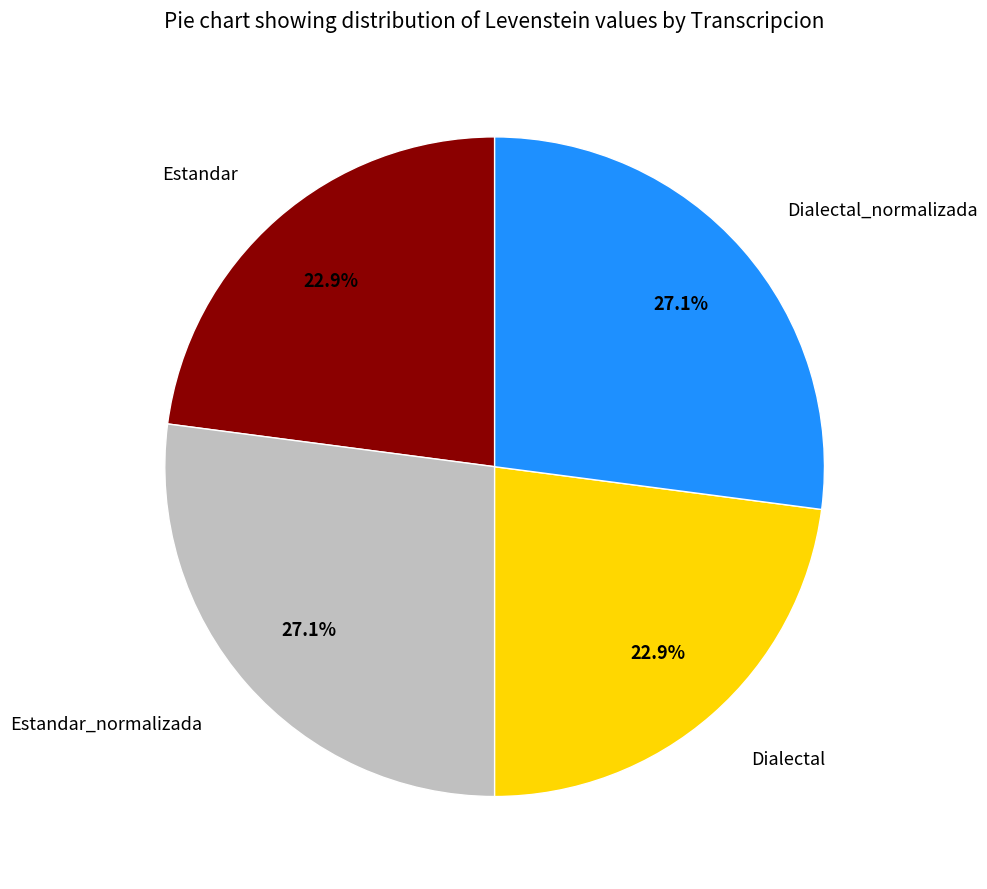

Count the number of slices in the pie.

4